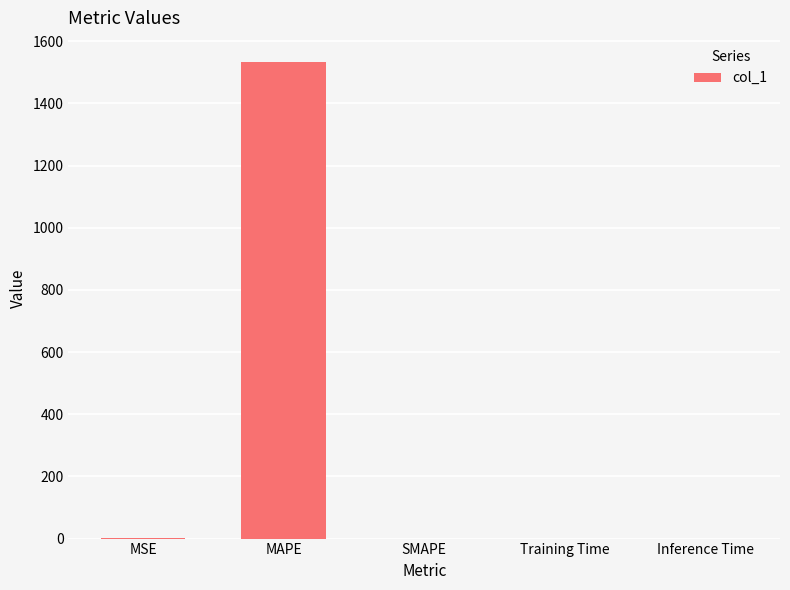

Count the number of categories in the chart.

5